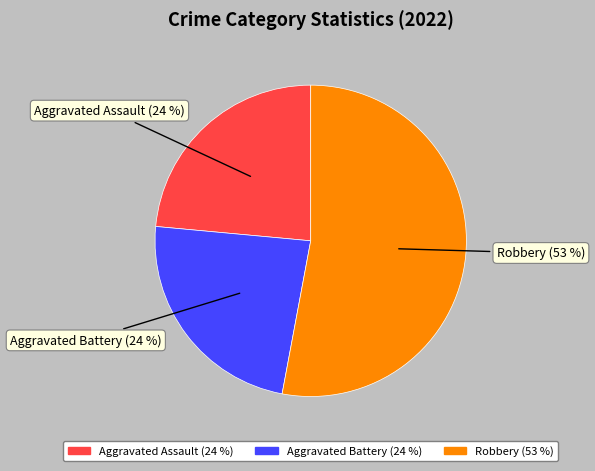

What is the largest slice in the pie chart?

Robbery (53 %)